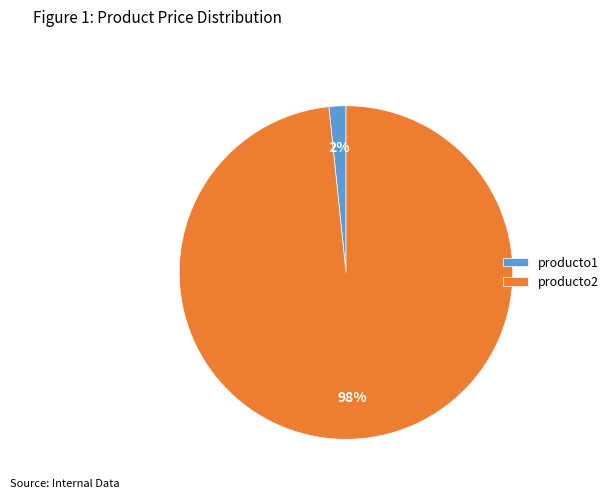

Which slice represents more than half of the pie?

producto2